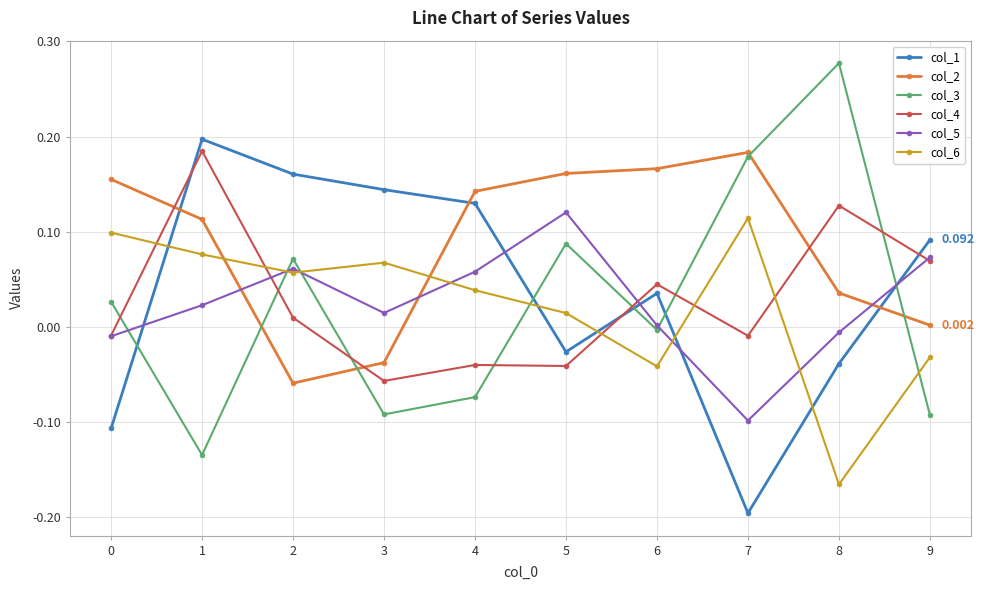

Is the value of col_2 at 5 greater than the value of col_6 at 1?

Yes